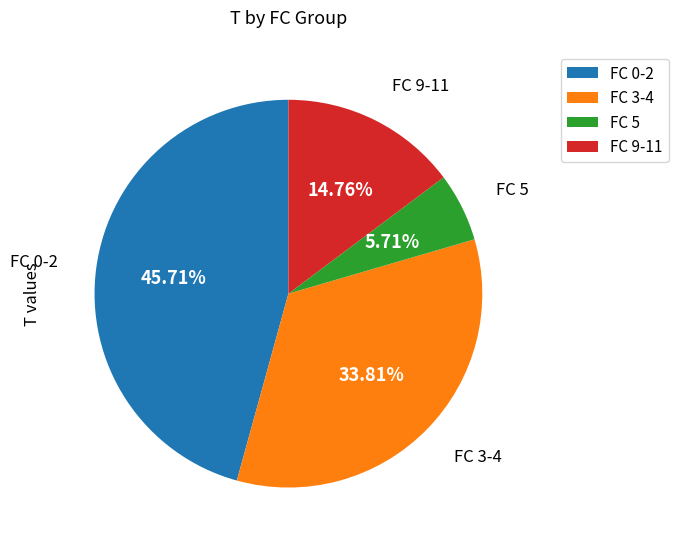

Count the number of slices in the pie.

4